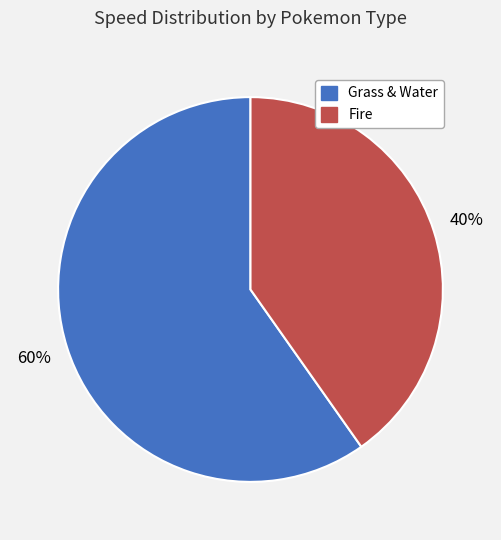

Does any single category account for the majority?

Yes